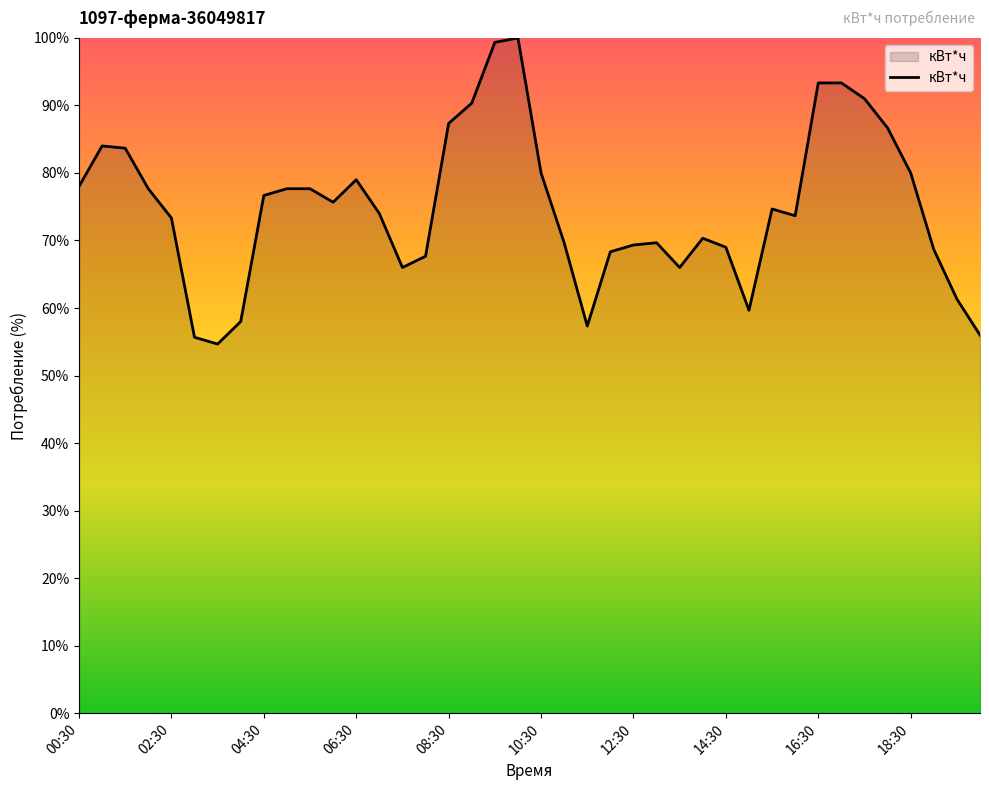

What is the difference between the maximum and minimum values?

45.3